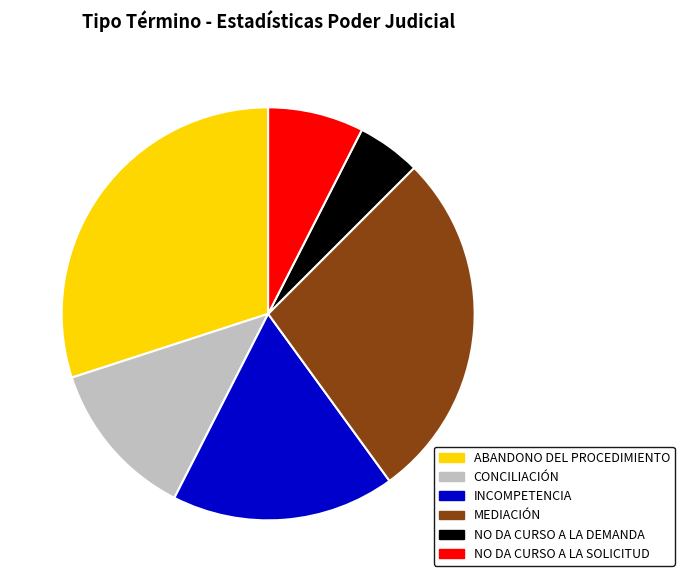

Is there a majority slice in this chart?

No